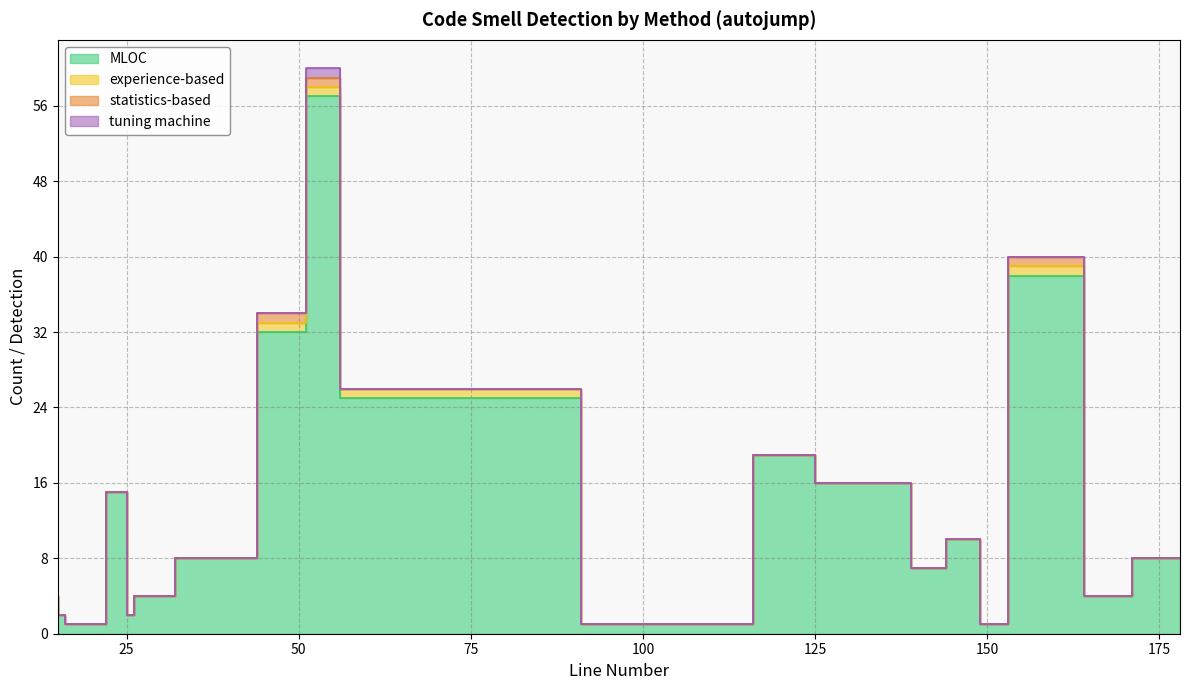

What is the sum of all experience-based values?

4